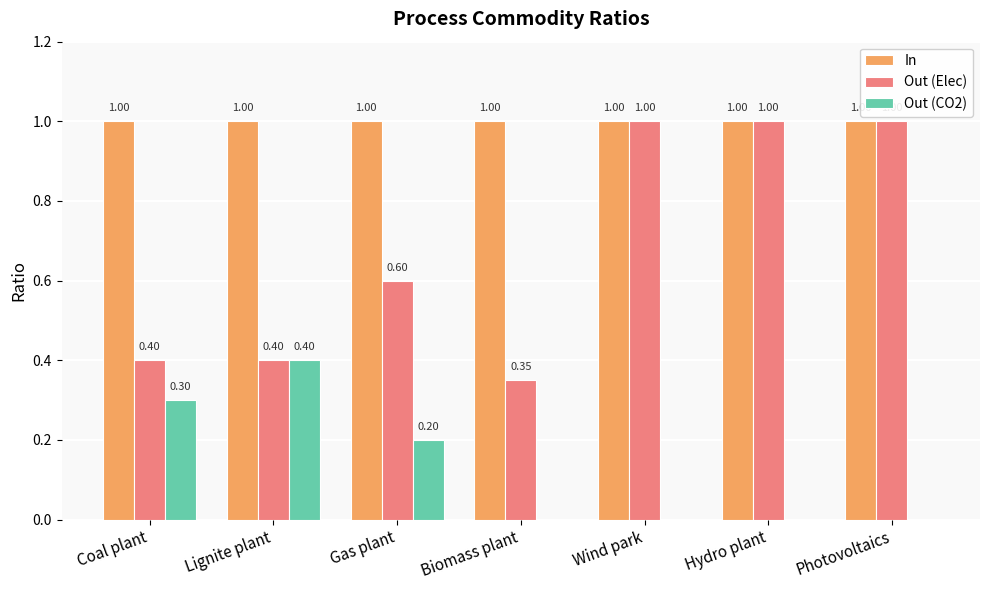

Is it true that In equals 1.7 at Hydro plant?

False